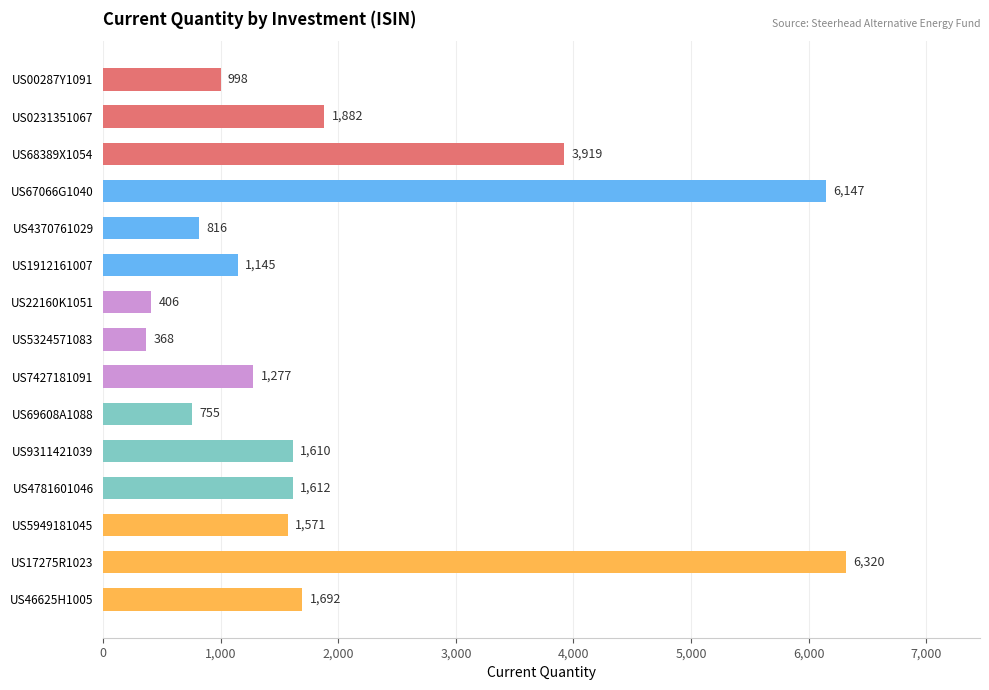

What is the minimum value shown in the chart?

368